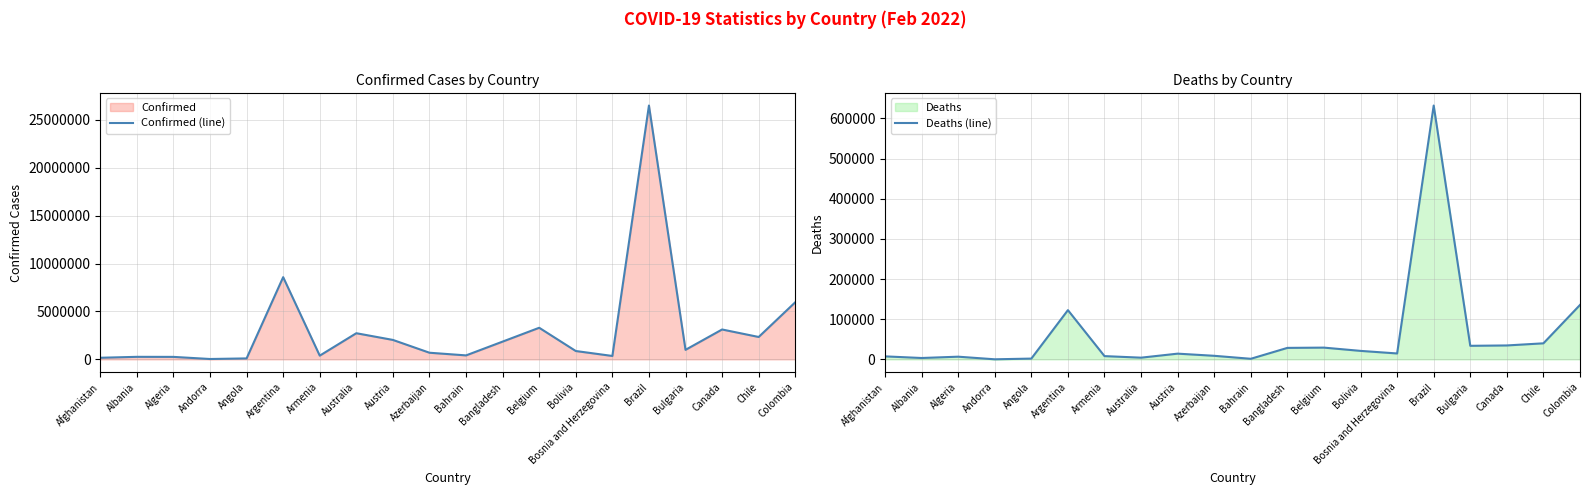

Is it true that Deaths (line) equals 135518 at Colombia?

True